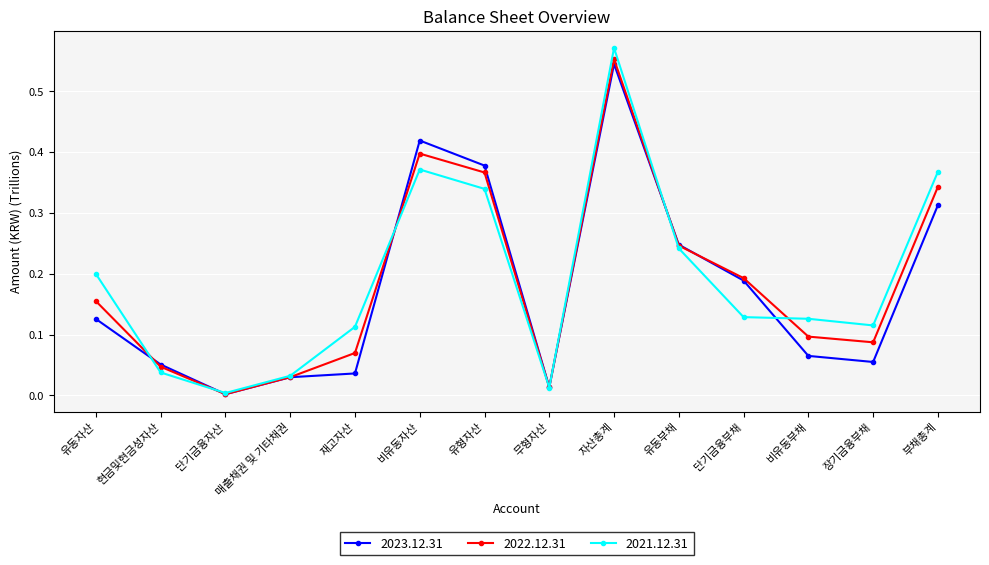

True or false: 2023.12.31 has more than 0 points higher than both neighbors.

True